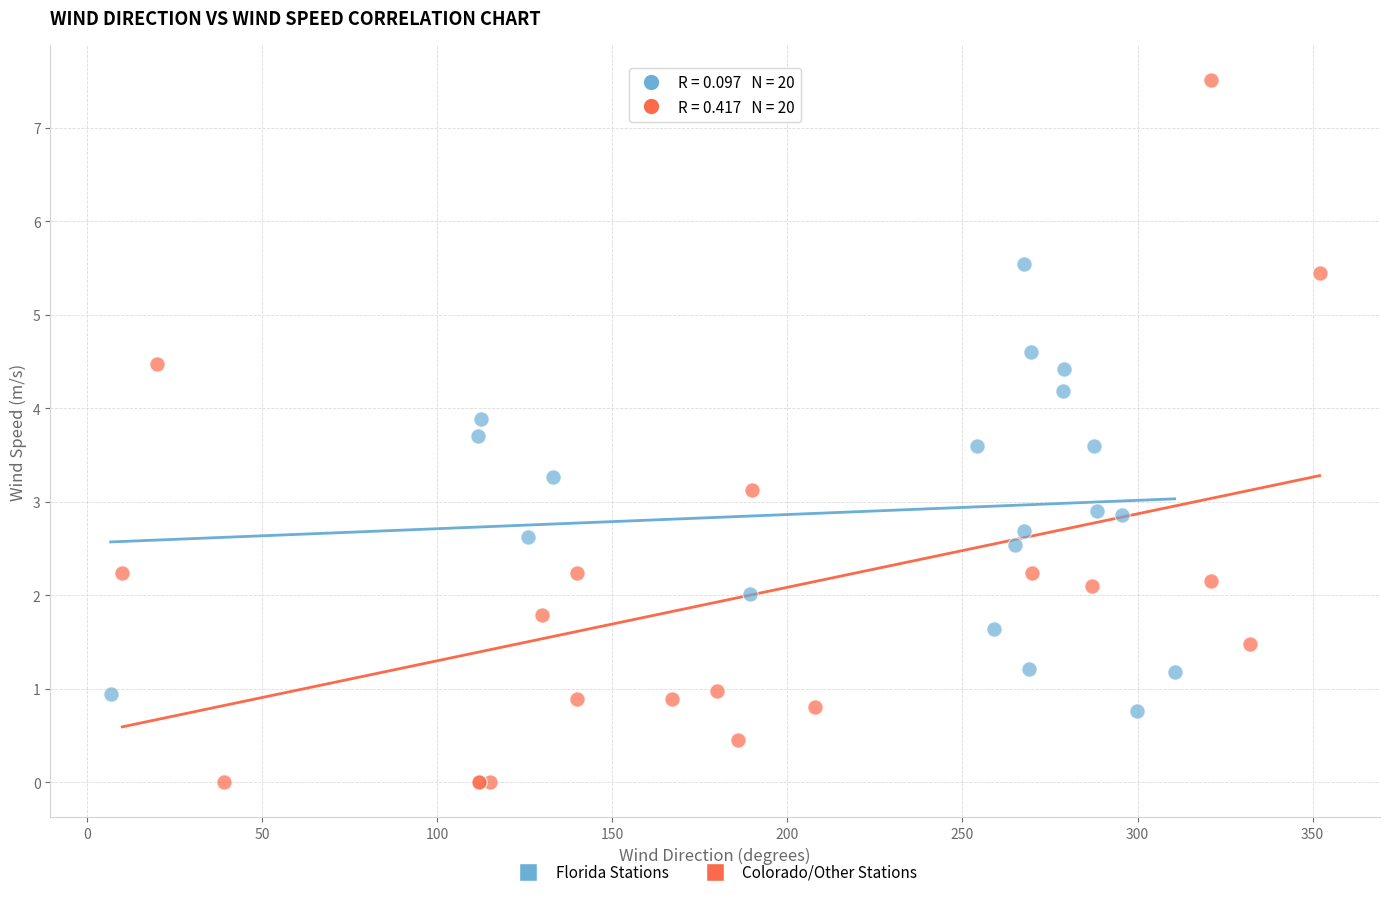

Which series has the largest Y range (max minus min)?

Colorado/Other Stations